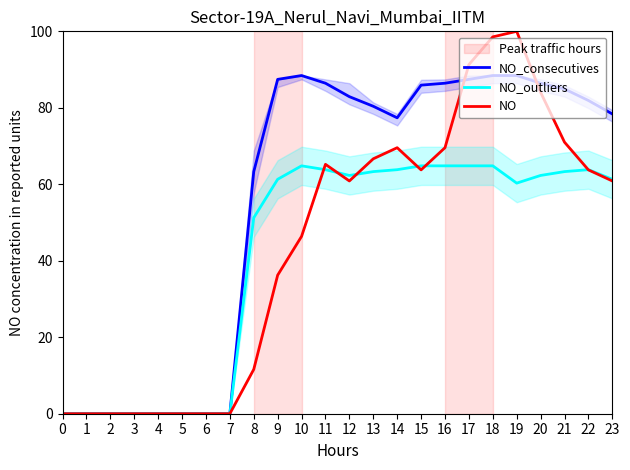

Count the number of data series in this chart.

3